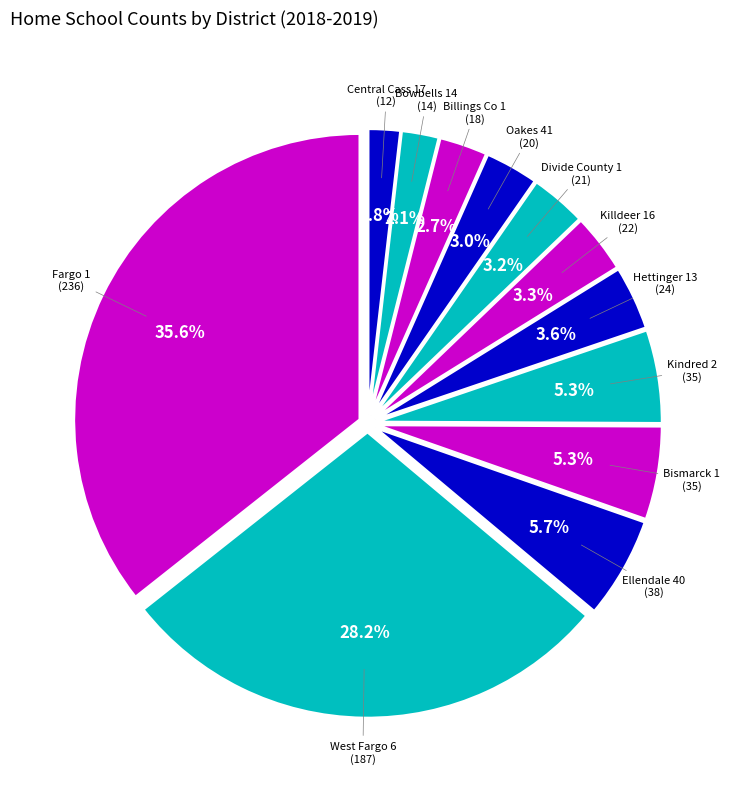

Does any single category account for the majority?

No